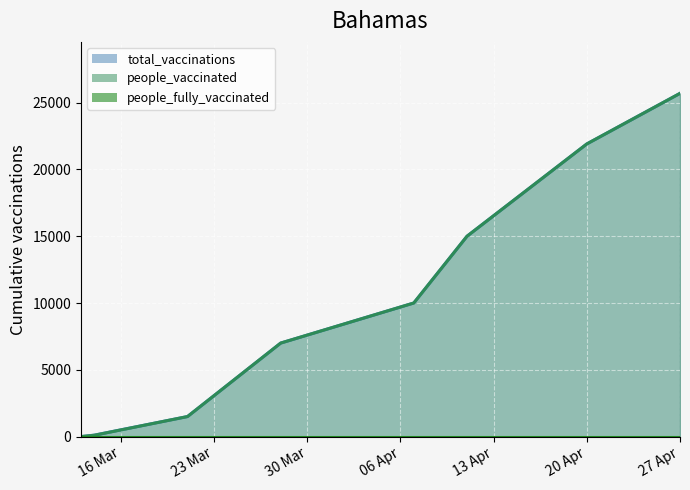

What position from the left is 2021-03-14?

2